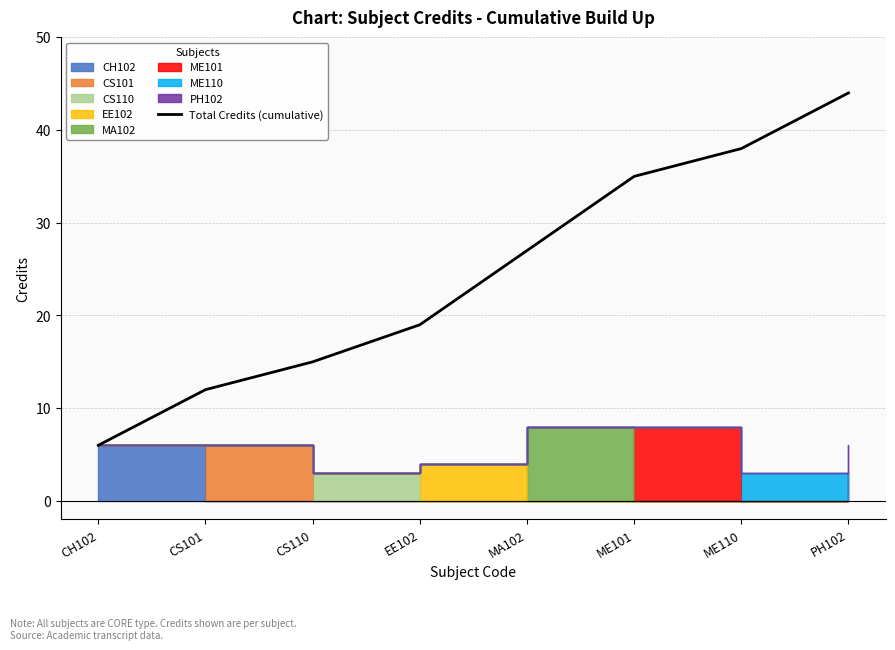

Which has a higher value, CH102 or EE102?

EE102